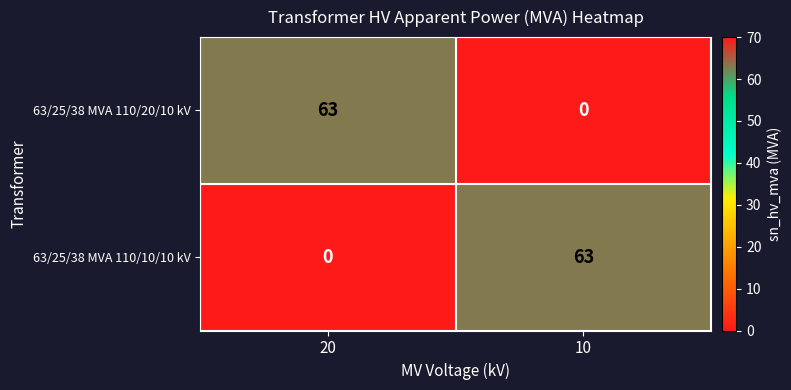

What is the difference between the highest and lowest values at 20?

63